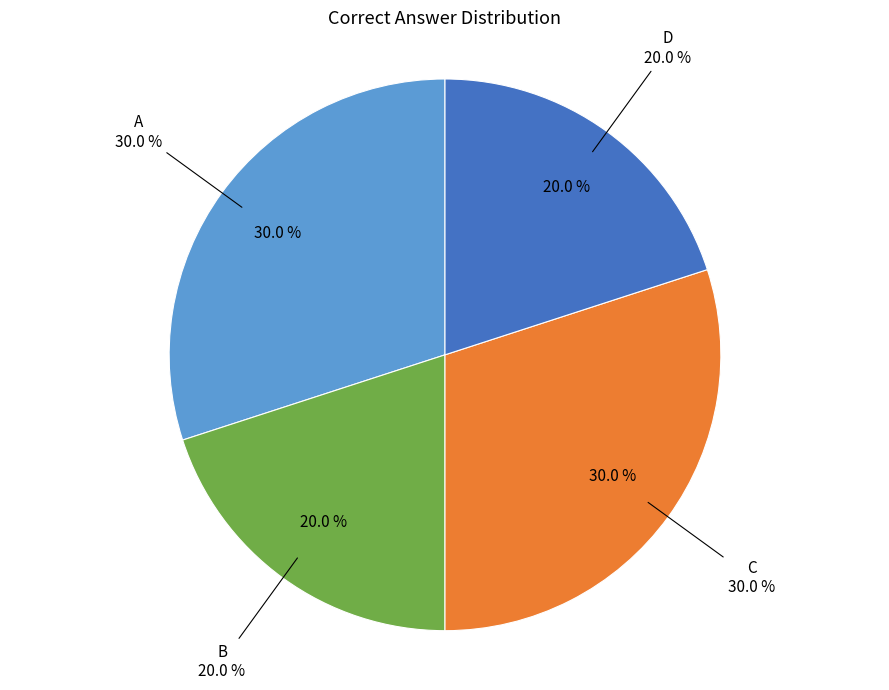

Which slice is the largest?

A